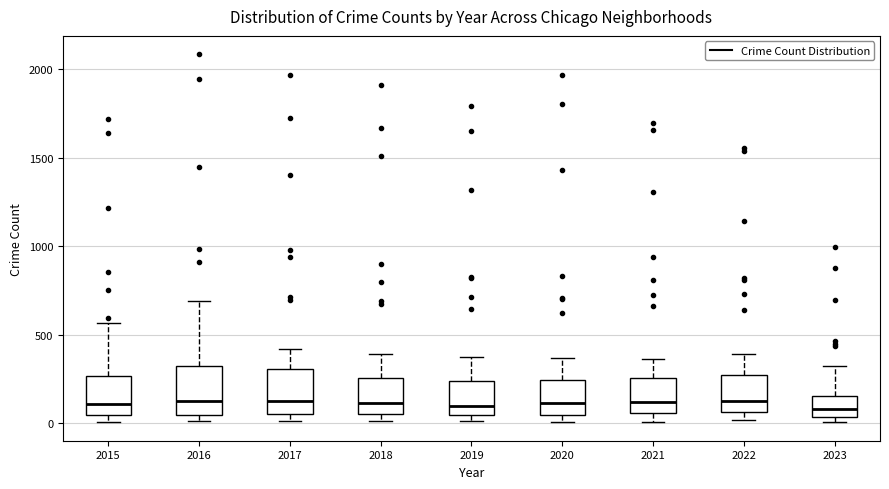

Reading left to right, read every box against the y-axis: the position of its median line, the range the box covers, and the ends of its whiskers. The values are not printed on the chart, so give them approximately, as read against the axis.

2015: median 100, box 50 to 250, whiskers 0 to 550
2016: median 150, box 50 to 300, whiskers 0 to 700
2017: median 100, box 50 to 300, whiskers 0 to 400
2018: median 100, box 50 to 250, whiskers 0 to 400
2019: median 100, box 50 to 250, whiskers 0 to 400
2020: median 100, box 50 to 250, whiskers 0 to 350
2021: median 100, box 50 to 250, whiskers 0 to 350
2022: median 100, box 50 to 250, whiskers 0 to 400
2023: median 100, box 50 to 150, whiskers 0 to 300